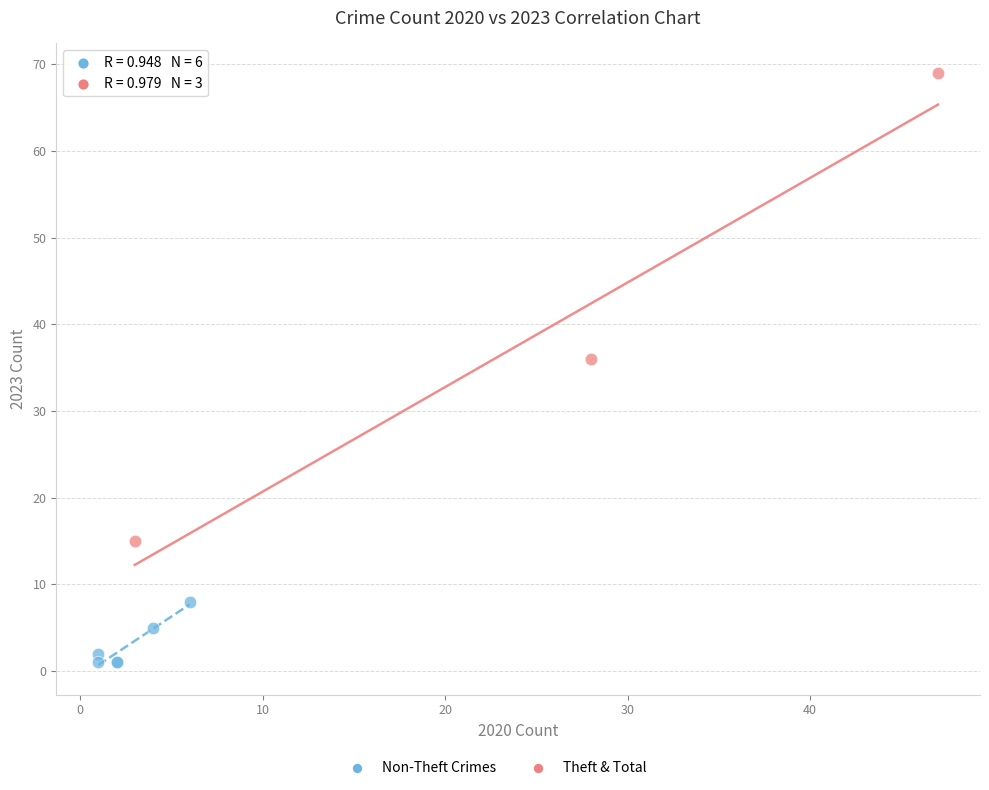

Which series reaches the minimum Y coordinate?

Non-Theft Crimes